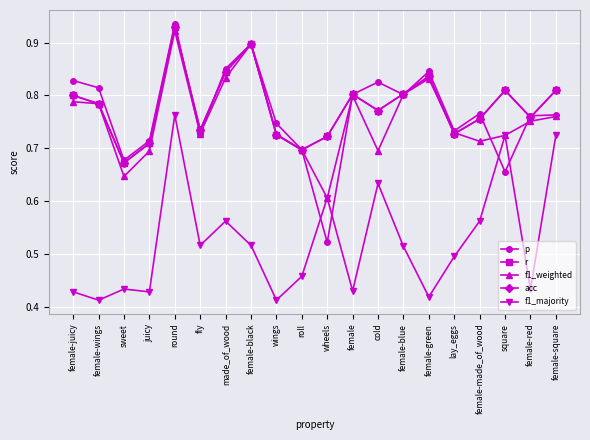

What is the value of the acc point at the 3rd from the left?

0.7